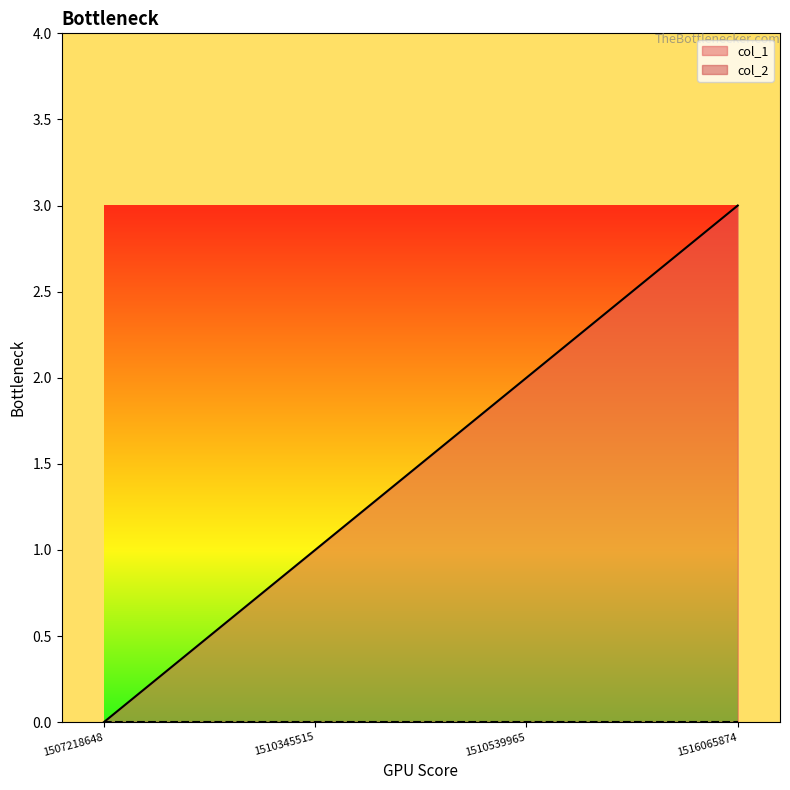

What is the change in value from 1510345515 to 1510539965?

+1